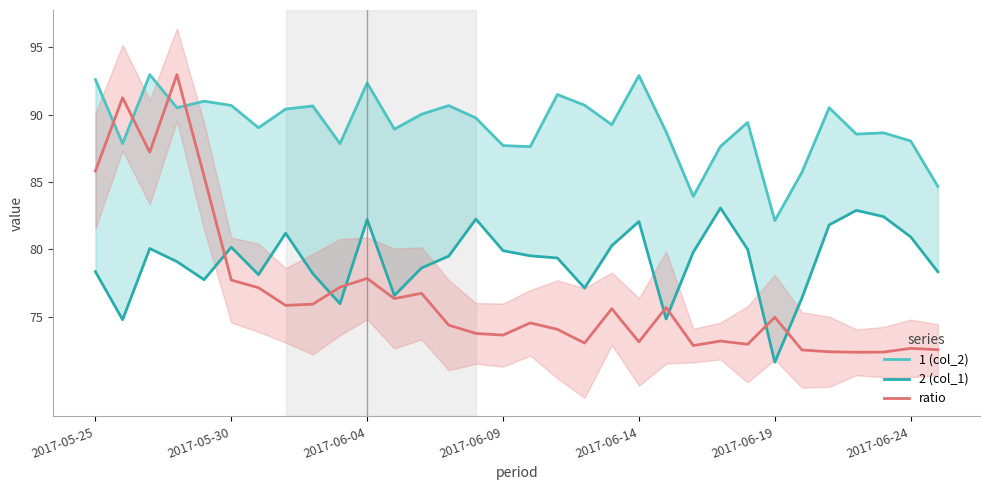

Where does the ratio series first go above 74?

2017-05-25